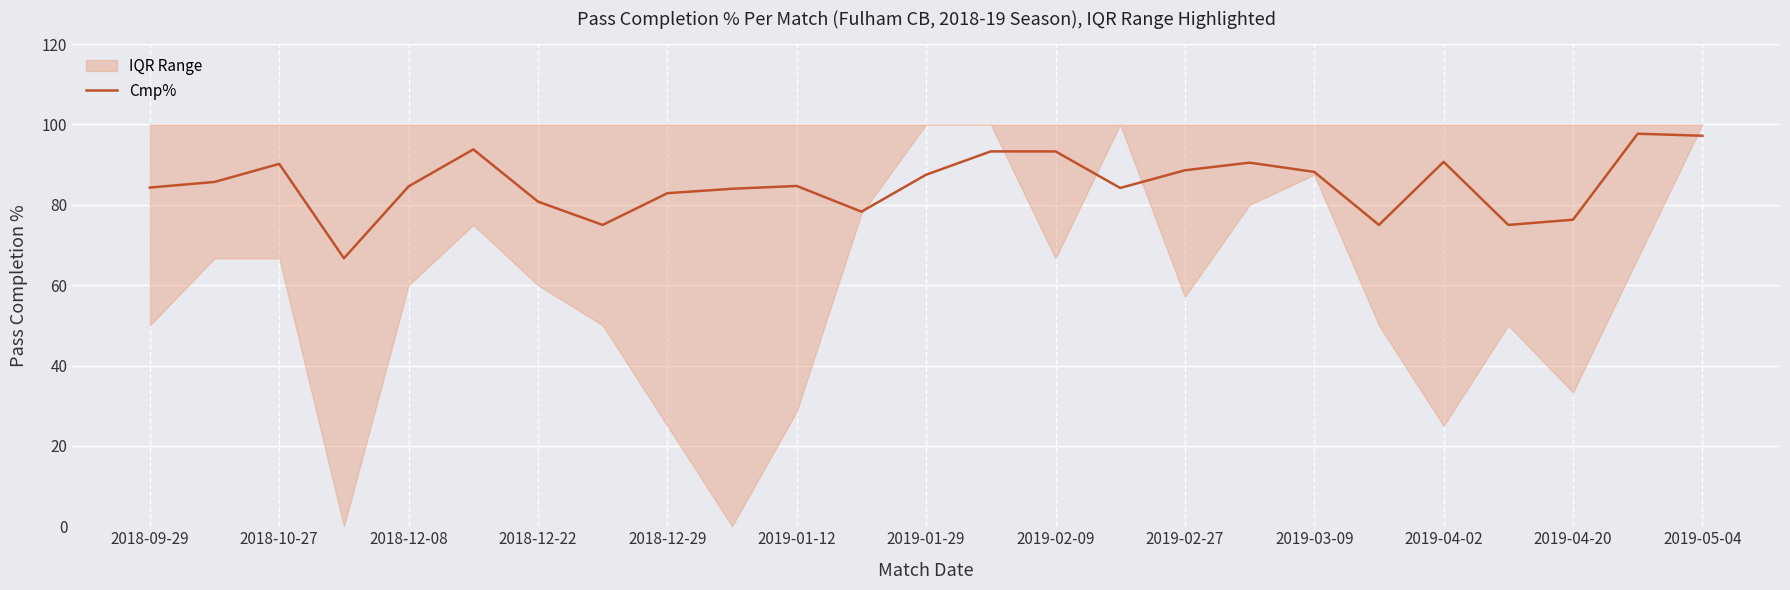

True or false: Cmp% has a value of 88.6 at 2019-02-27.

True